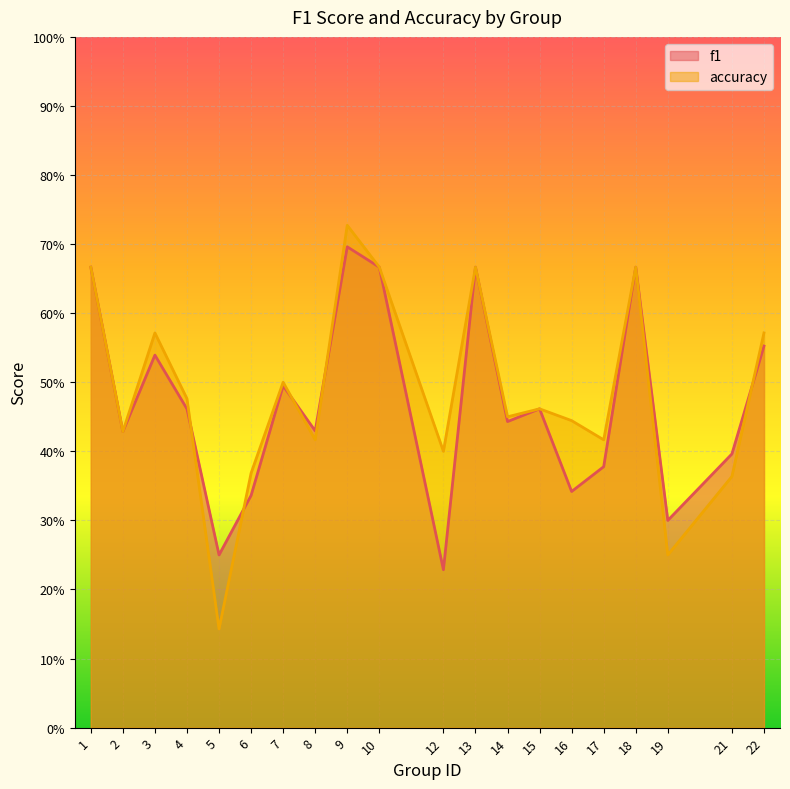

What is the value of the accuracy point at the 6th from the left?

0.4